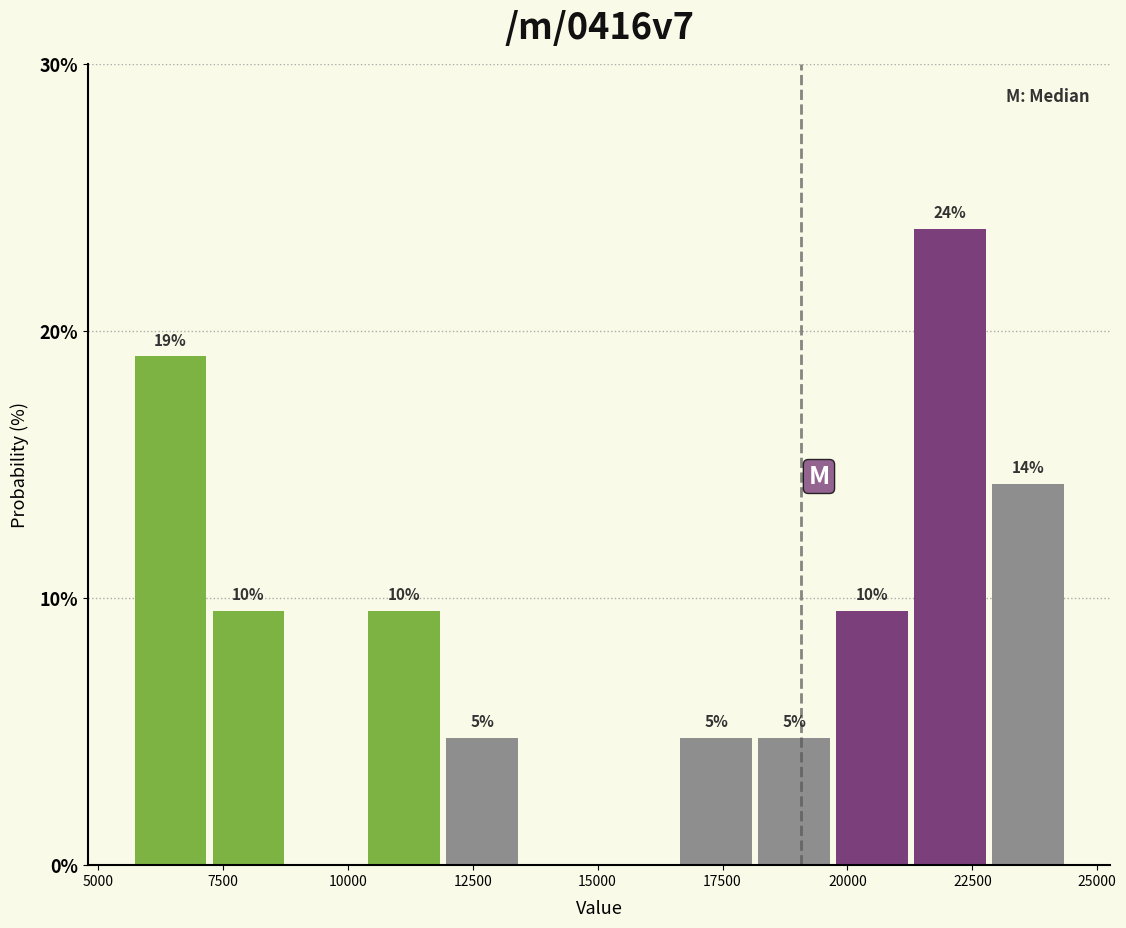

Read against the x-axis, roughly where is the centre of the tallest bar?

22000